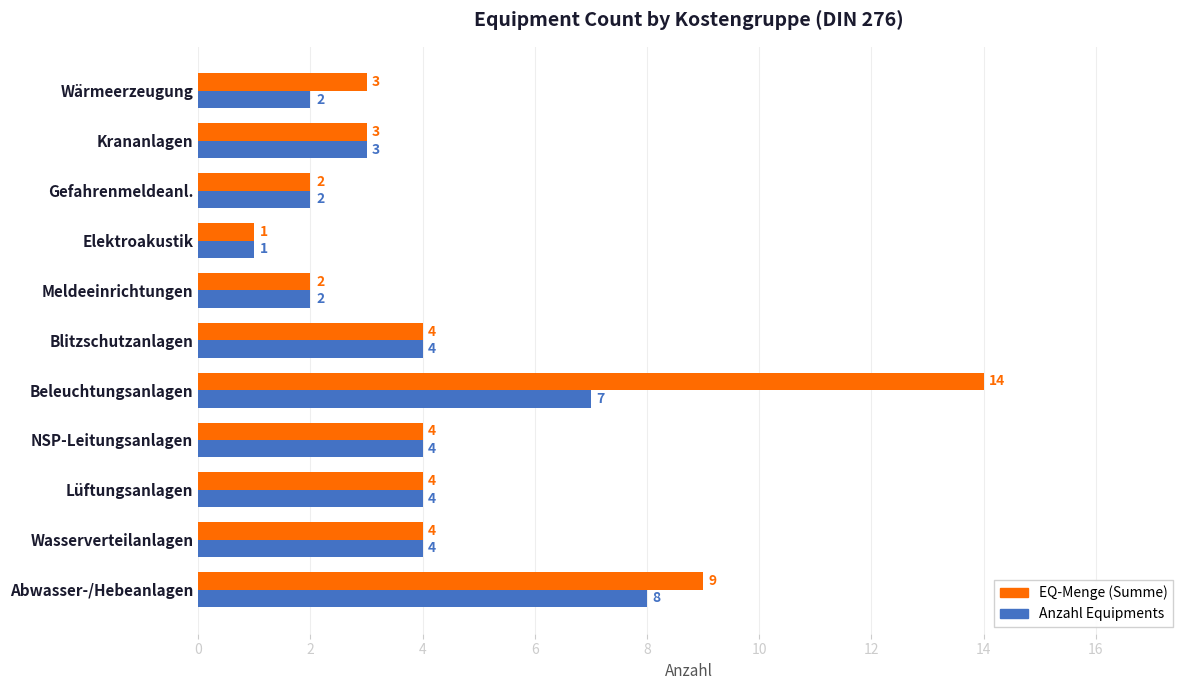

At which label is EQ-Menge (Summe) closest to 7?

Abwasser-/Hebeanlagen